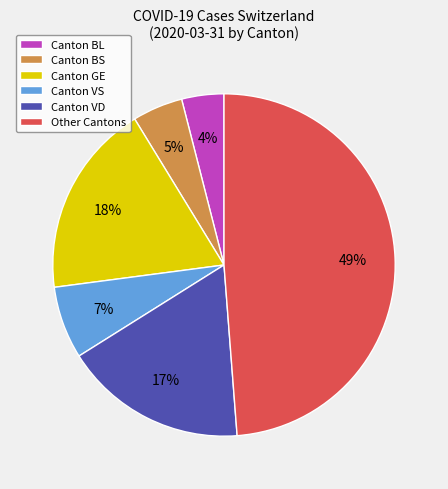

Is there a majority slice in this chart?

No